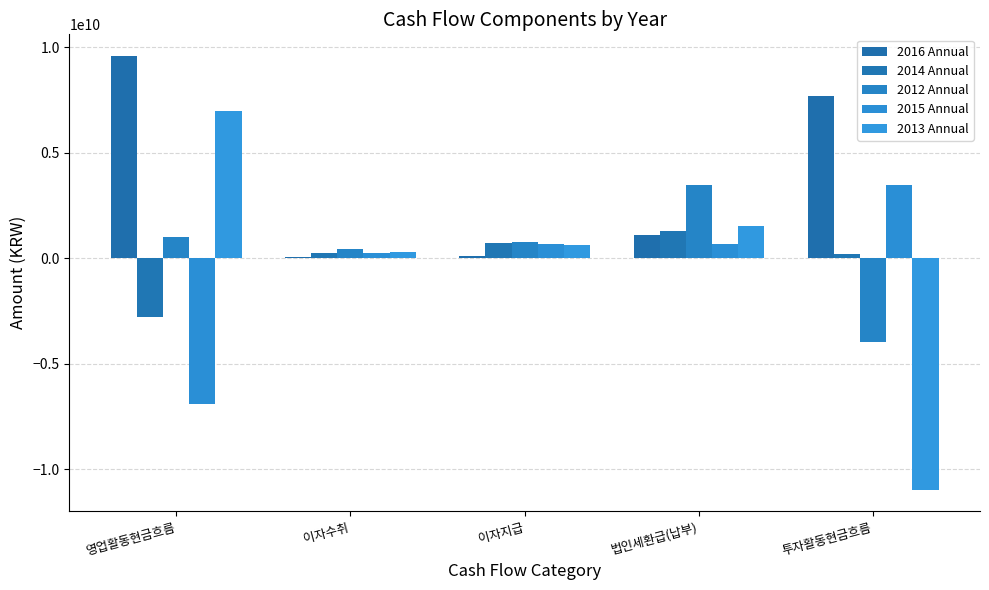

The 2016 Annual series shows 72206889 at 이자수취. True or false?

True